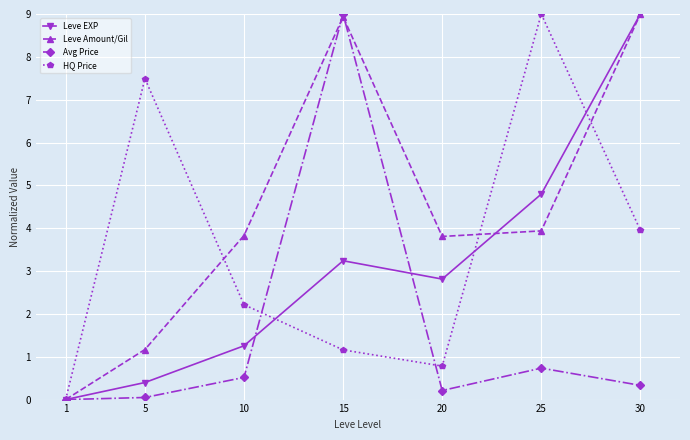

Which series changed the most between 20 and 25?

HQ Price